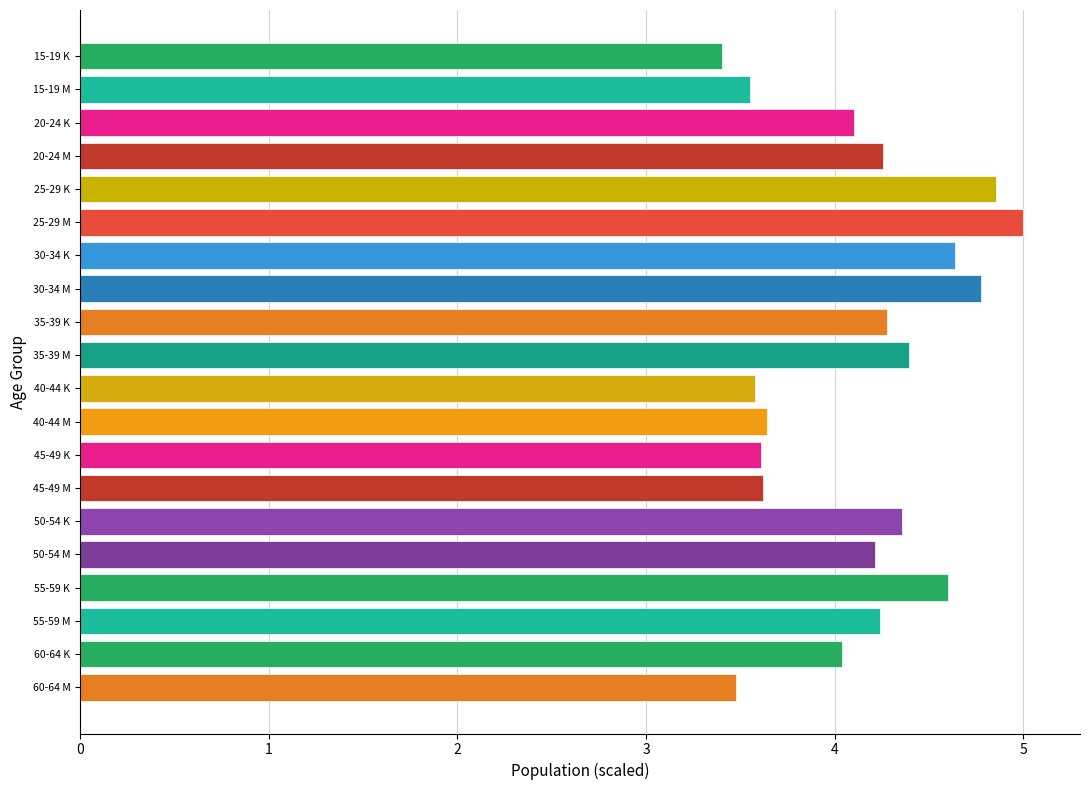

At which category does the chart reach its peak across all series?

25-29 M